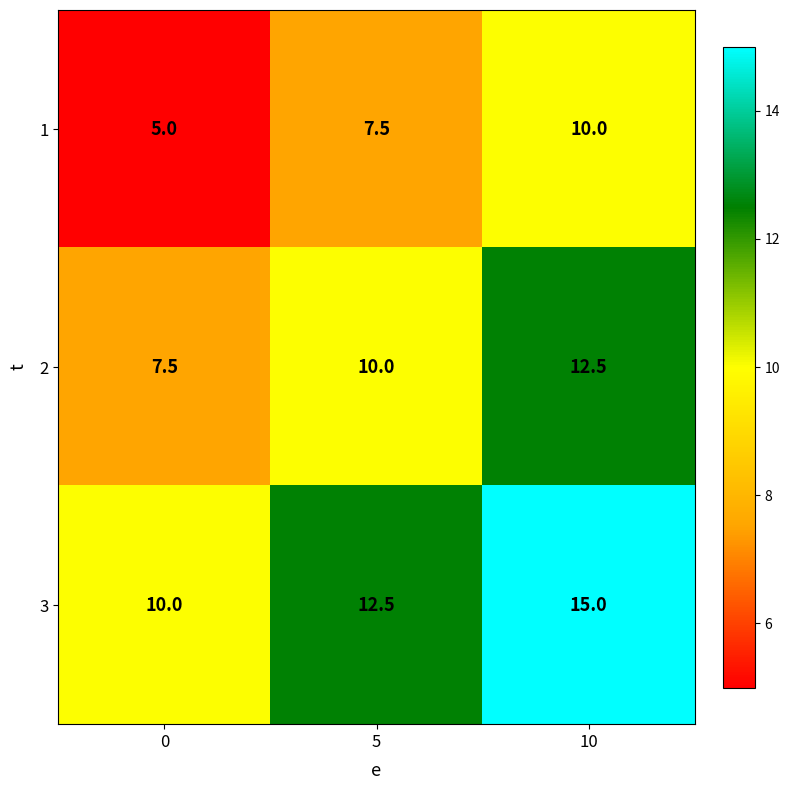

At which category does the chart reach its peak across all series?

10